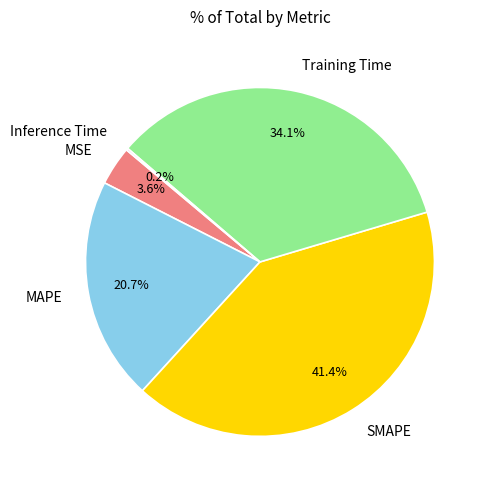

Which slice is the largest?

SMAPE